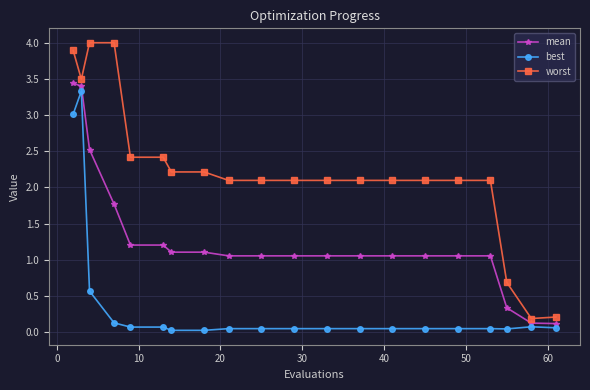

Which series has the largest range (max minus min)?

worst